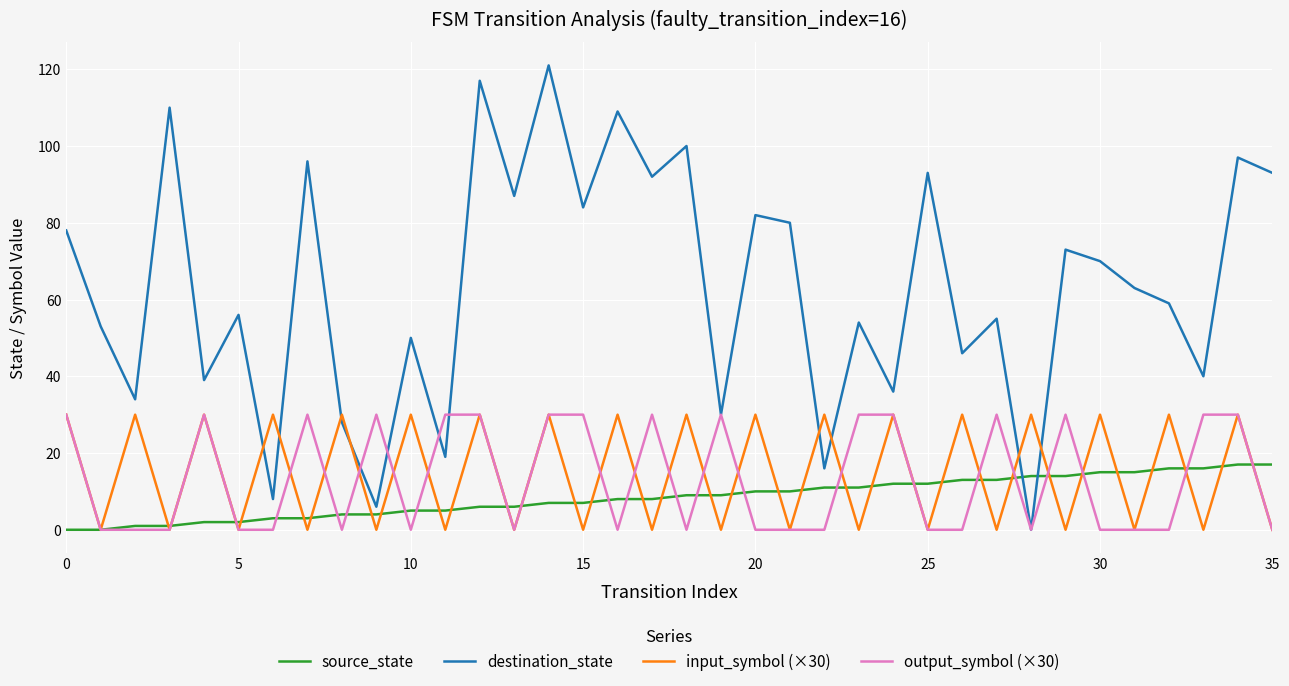

Which series has the largest total across all categories?

destination_state